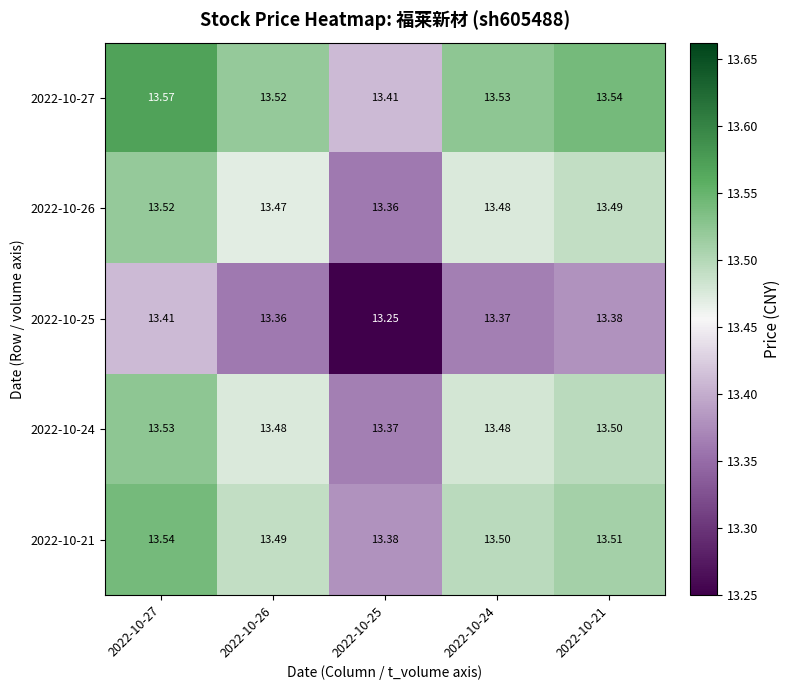

What is the spread (max minus min) of values at 2022-10-24?

0.2